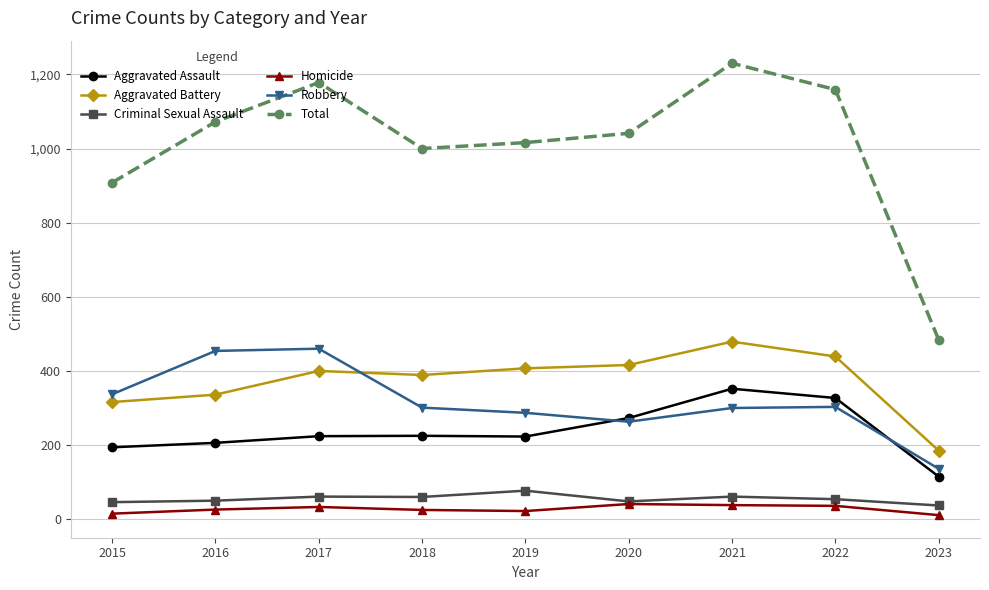

What is the maximum value shown in the chart?

1230